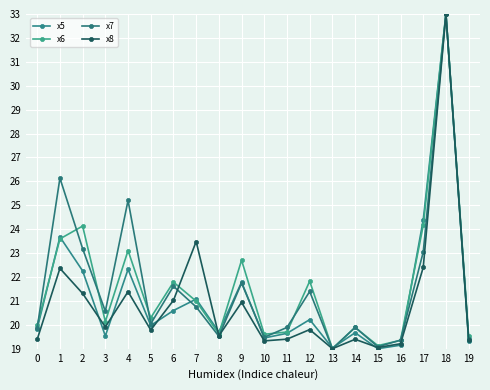

Between 1 and 3, which series saw the biggest shift?

x7